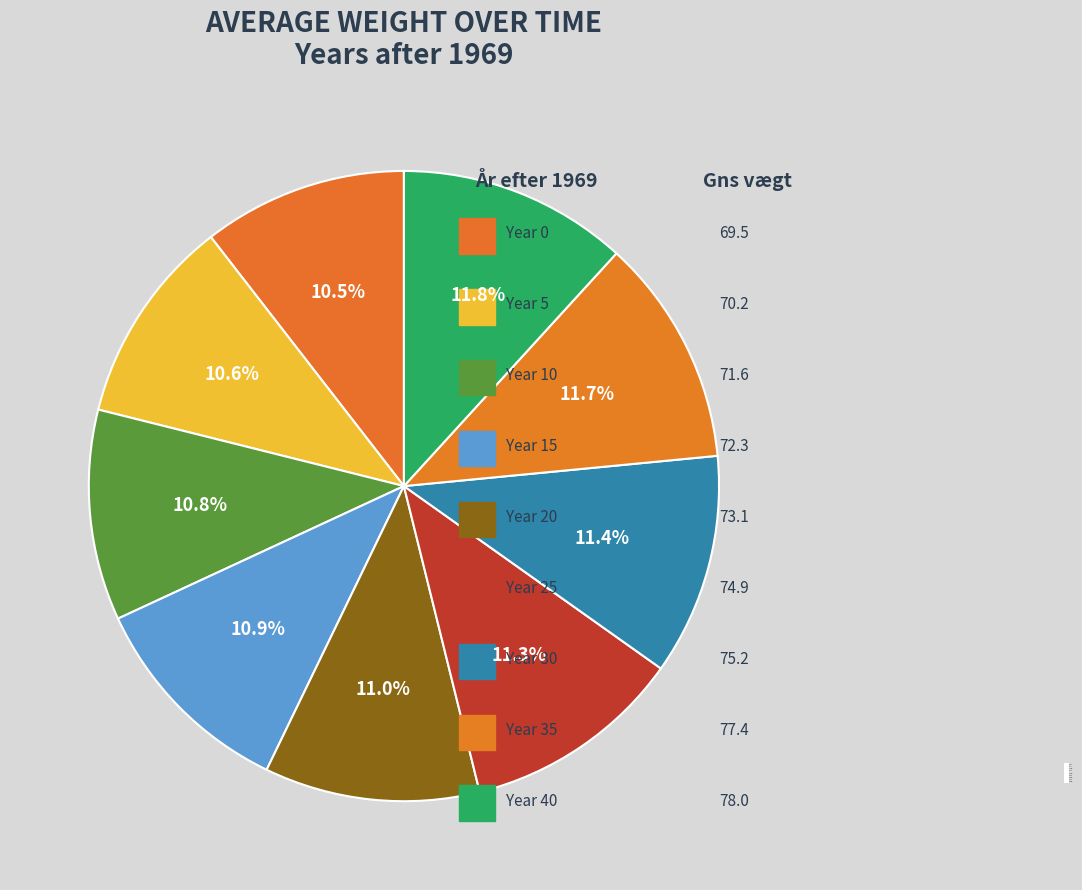

Rank the categories by value from lowest to highest.

0, 5, 10, 15, 20, 25, 30, 35, 40